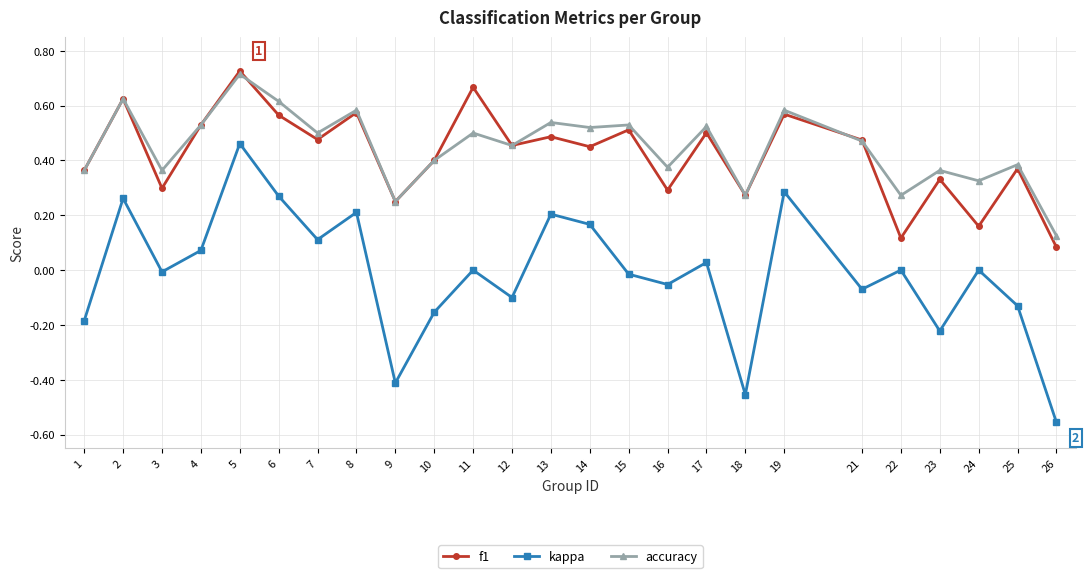

At which category is the sum across all series the highest?

5